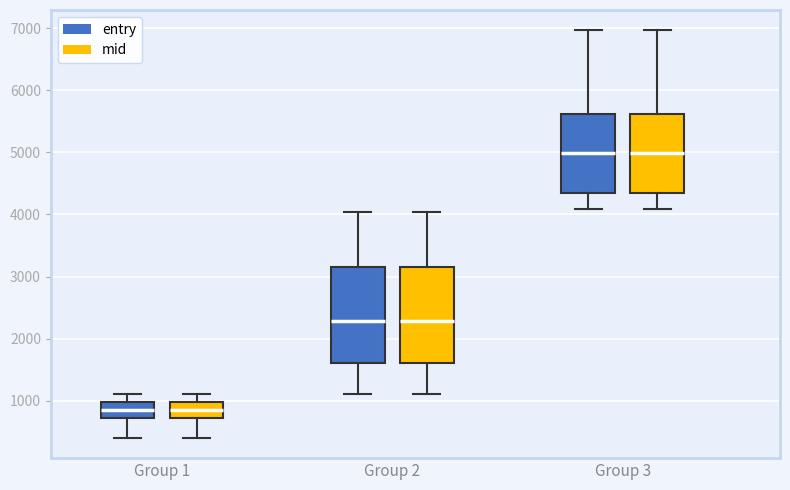

Reading left to right, read every box against the y-axis: the position of its median line, the range the box covers, and the ends of its whiskers. The values are not printed on the chart, so give them approximately, as read against the axis.

Group 1 (entry): median 800, box 700 to 1000, whiskers 400 to 1100
Group 1 (mid): median 800, box 700 to 1000, whiskers 400 to 1100
Group 2 (entry): median 2300, box 1600 to 3100, whiskers 1100 to 4000
Group 2 (mid): median 2300, box 1600 to 3100, whiskers 1100 to 4000
Group 3 (entry): median 5000, box 4300 to 5600, whiskers 4100 to 7000
Group 3 (mid): median 5000, box 4300 to 5600, whiskers 4100 to 7000